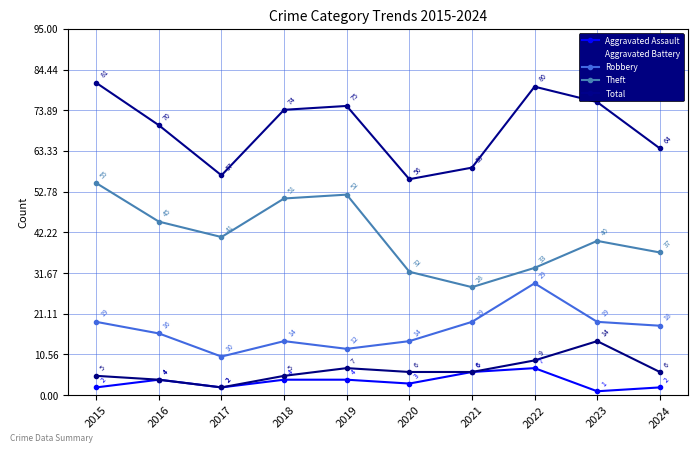

Rank the series by their maximum value, from highest to lowest.

Total, Theft, Robbery, Aggravated Battery, Aggravated Assault